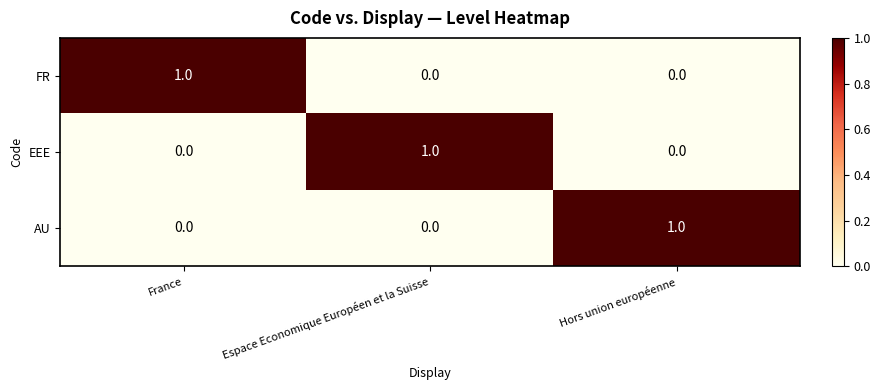

At how many categories does at least one series exceed 0?

3